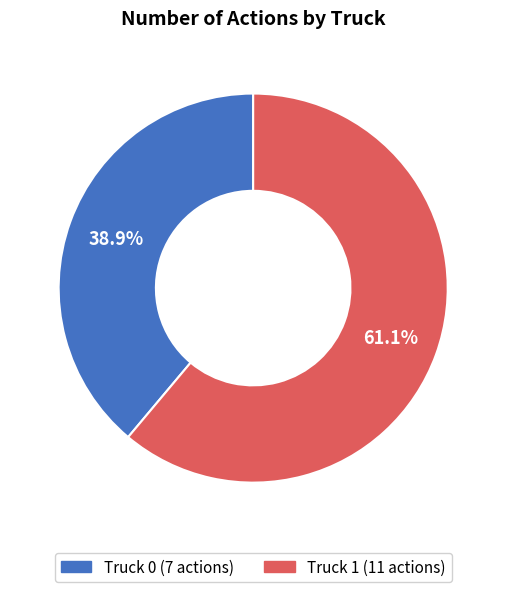

To the nearest percent, what is the difference between the Truck 1 and Truck 0 slice percentages?

22%